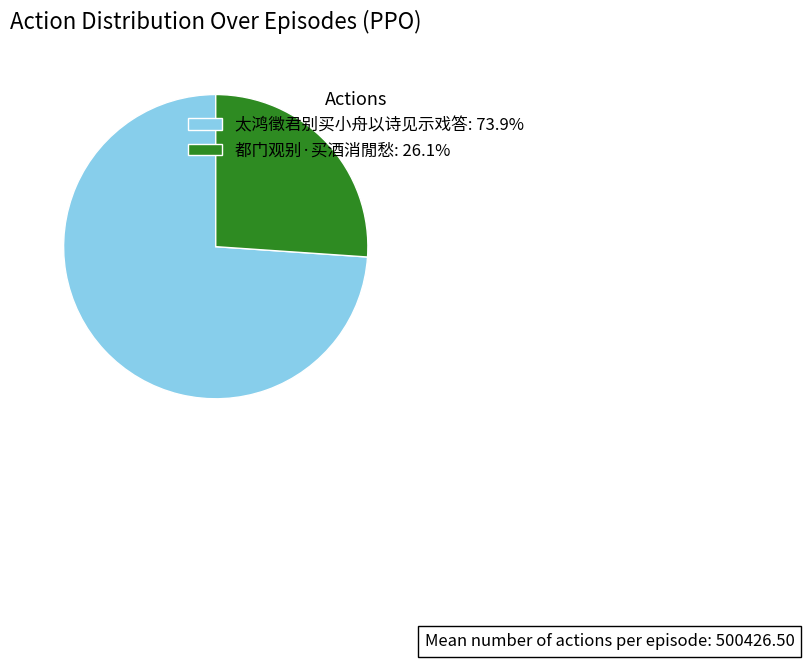

Rank the categories by value from lowest to highest.

都门观别·买酒消閒愁, 太鸿徵君别买小舟以诗见示戏答